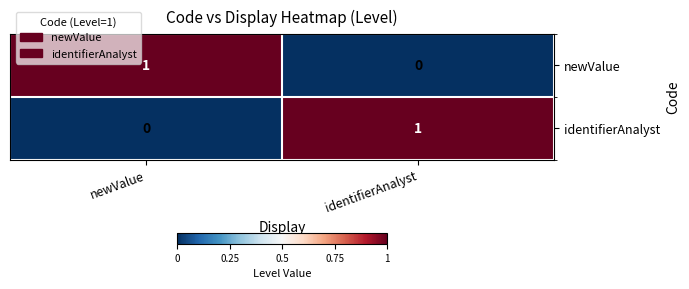

Is the value of identifierAnalyst at newValue greater than the value of newValue at newValue?

No